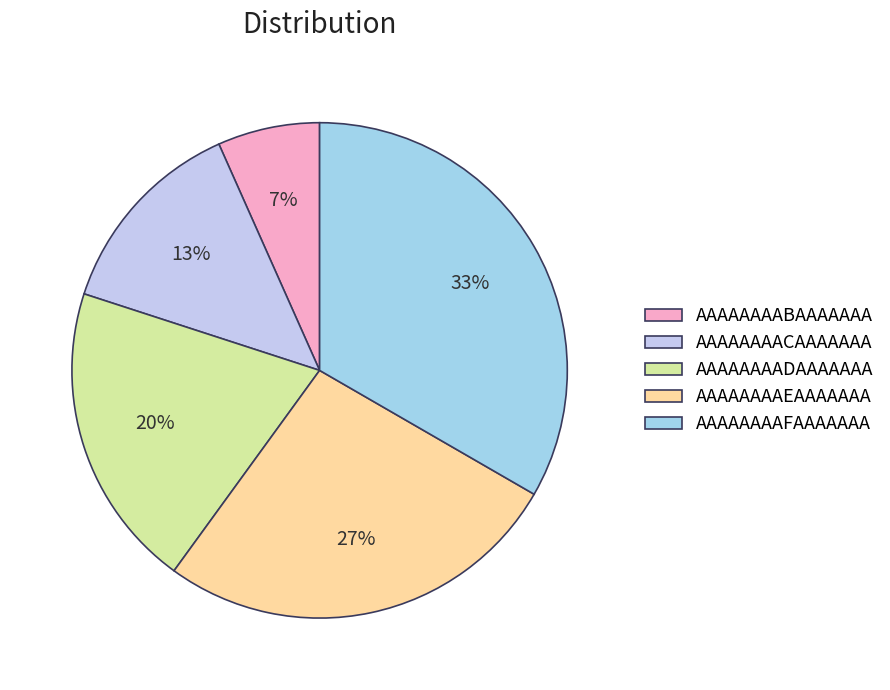

Rank the categories by value from lowest to highest.

AAAAAAAABAAAAAAA, AAAAAAAACAAAAAAA, AAAAAAAADAAAAAAA, AAAAAAAAEAAAAAAA, AAAAAAAAFAAAAAAA